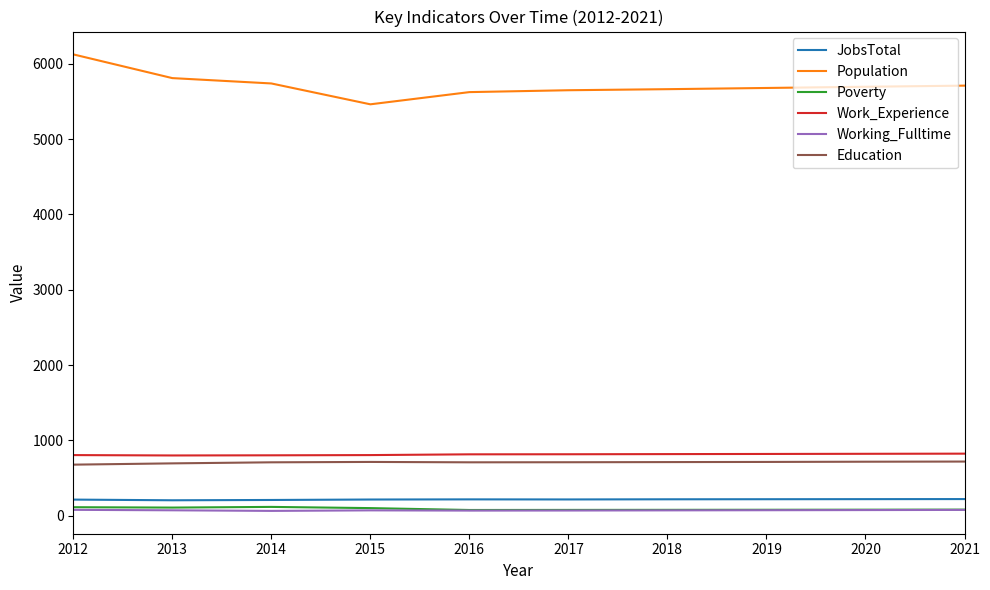

What is the maximum value for Work_Experience?

824